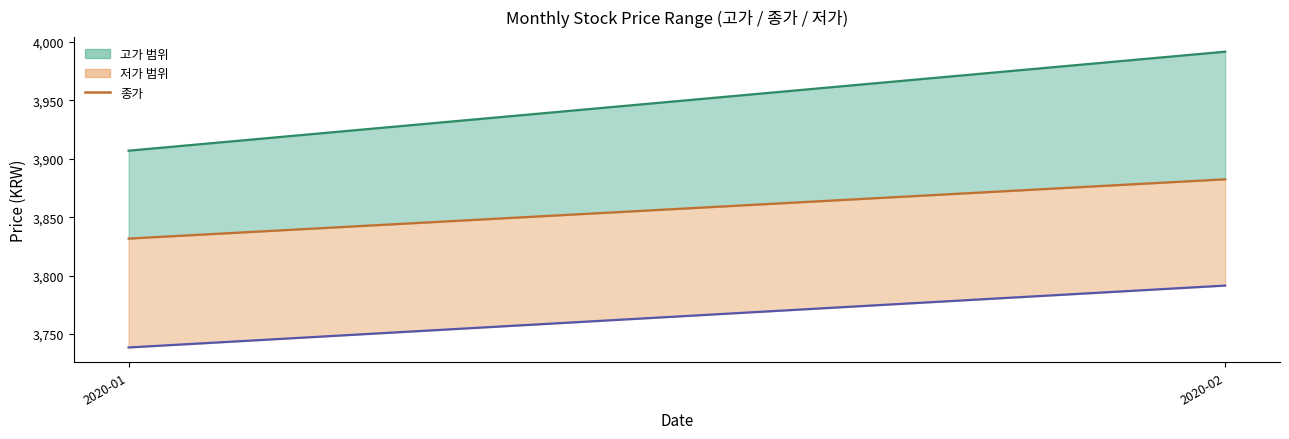

What is the sum of all values?

7714.2